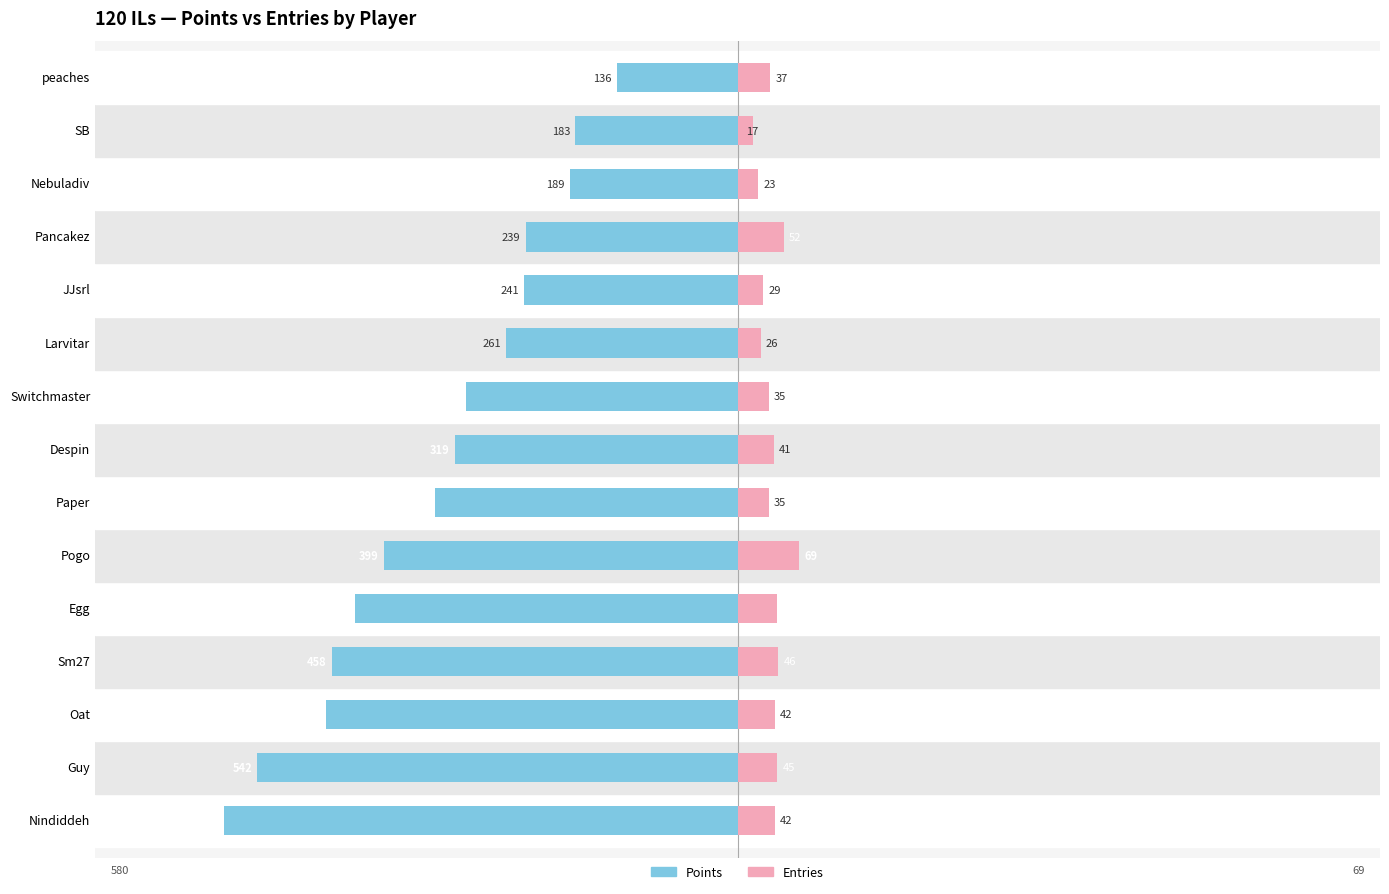

Between Nindiddeh and JJsrl, which series saw the biggest shift?

Points